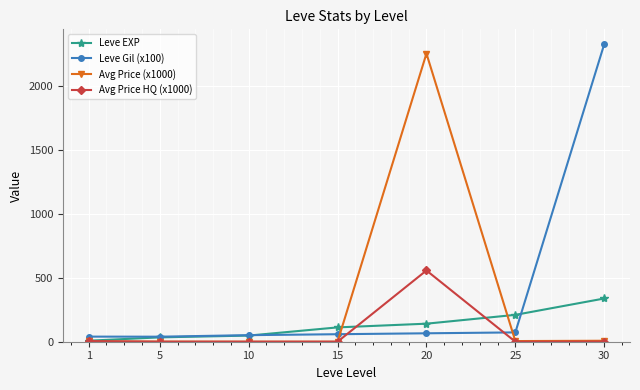

At which category is the sum across all series the highest?

20